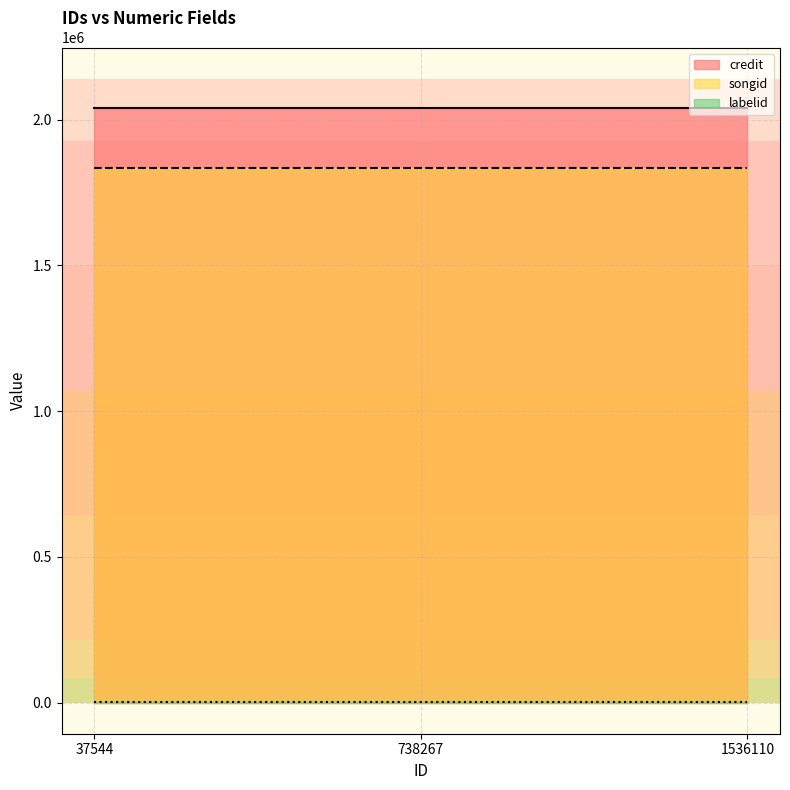

At which category is the sum across all series the highest?

37544